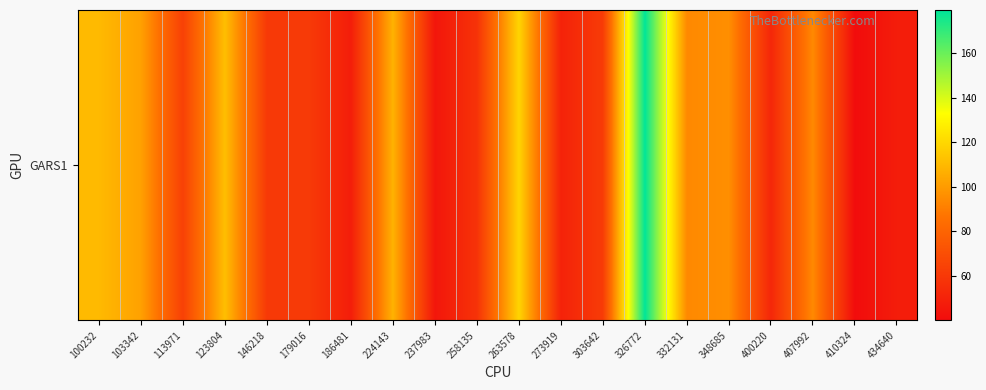

Rank the categories by value from highest to lowest.

326772, 263578, 123804, 100232, 224143, 103342, 348685, 407992, 332131, 113971, 303642, 179016, 146218, 258135, 400220, 273919, 186481, 434640, 237983, 410324